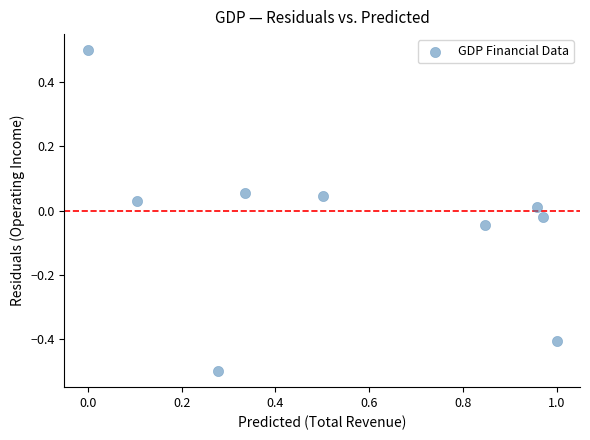

What is the average X value?

0.6